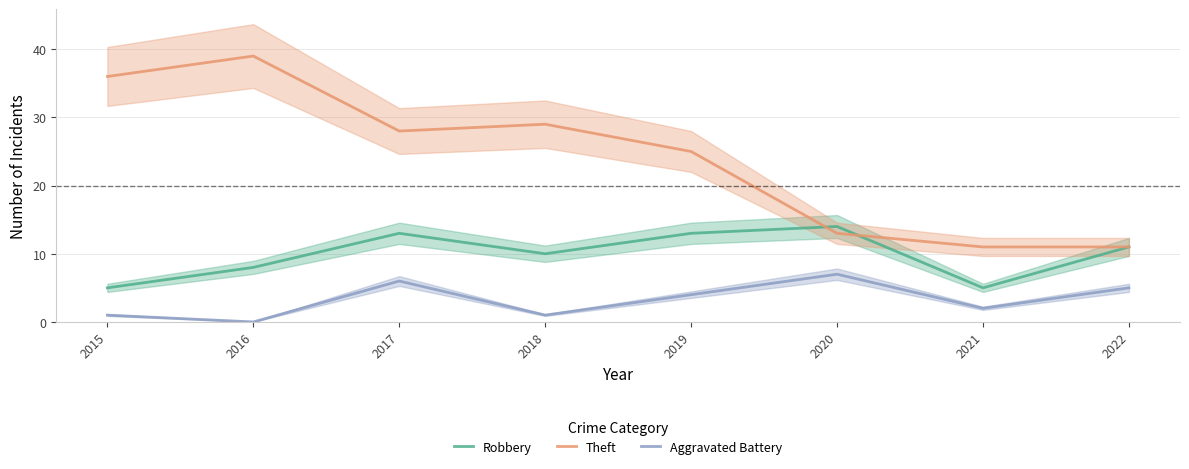

Where does the Aggravated Battery series first go above 4?

2017